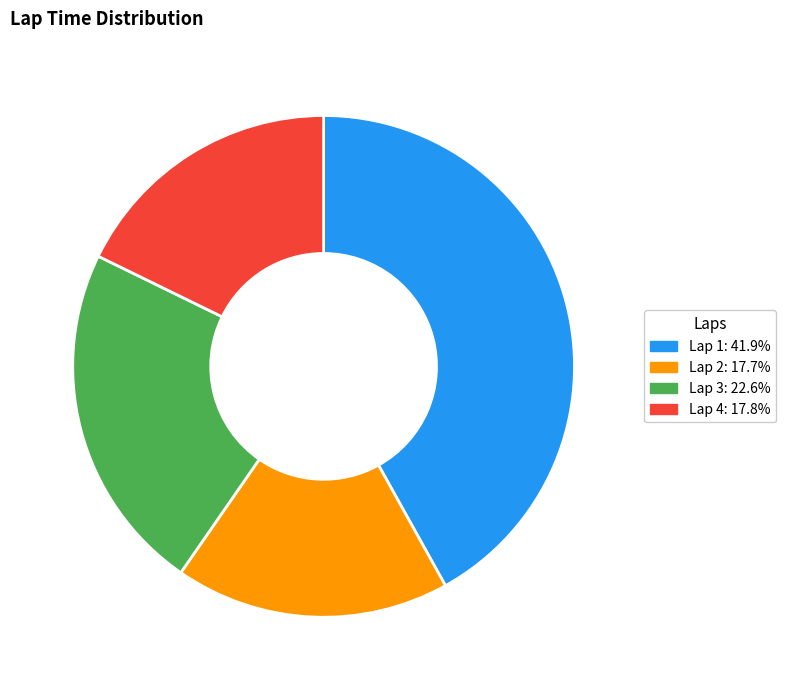

Approximately how many times larger is the value at Lap 2: 17.7% compared to Lap 3: 22.6%?

0.8